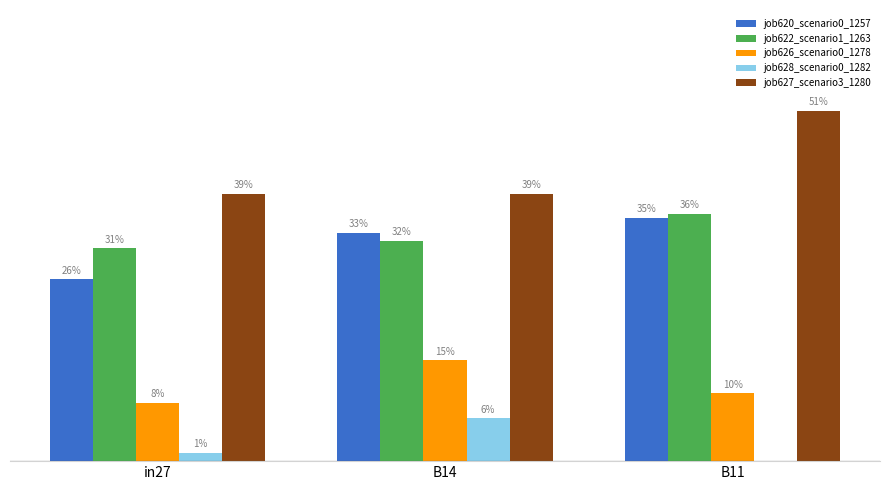

What is the spread (max minus min) of values at in27?

0.4